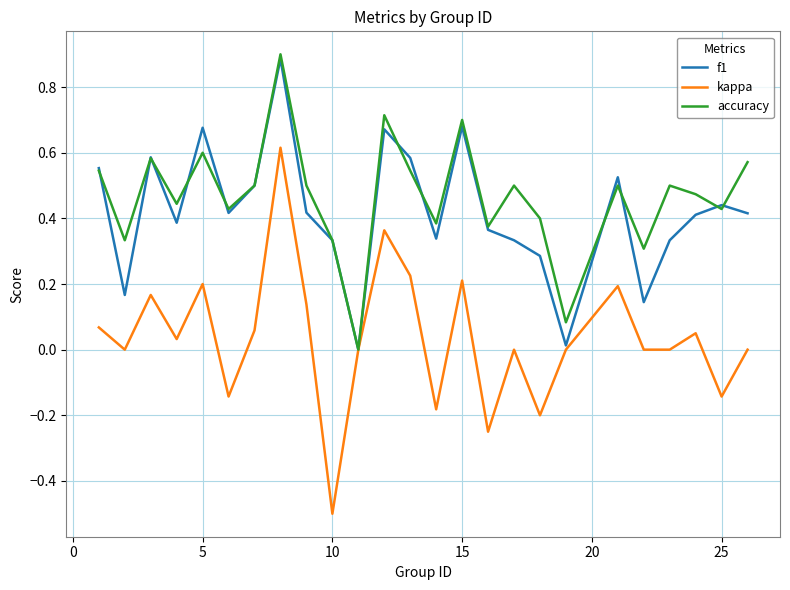

Which series has the largest range (max minus min)?

kappa